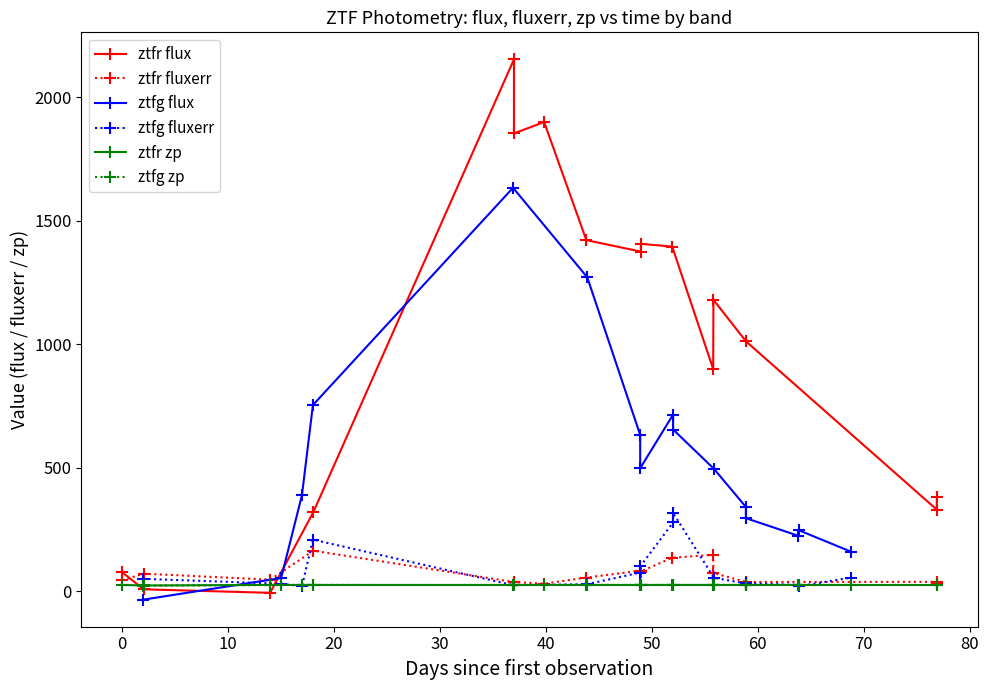

Which series ends up on top after the final intersection of ztfr zp and ztfg flux?

ztfg flux